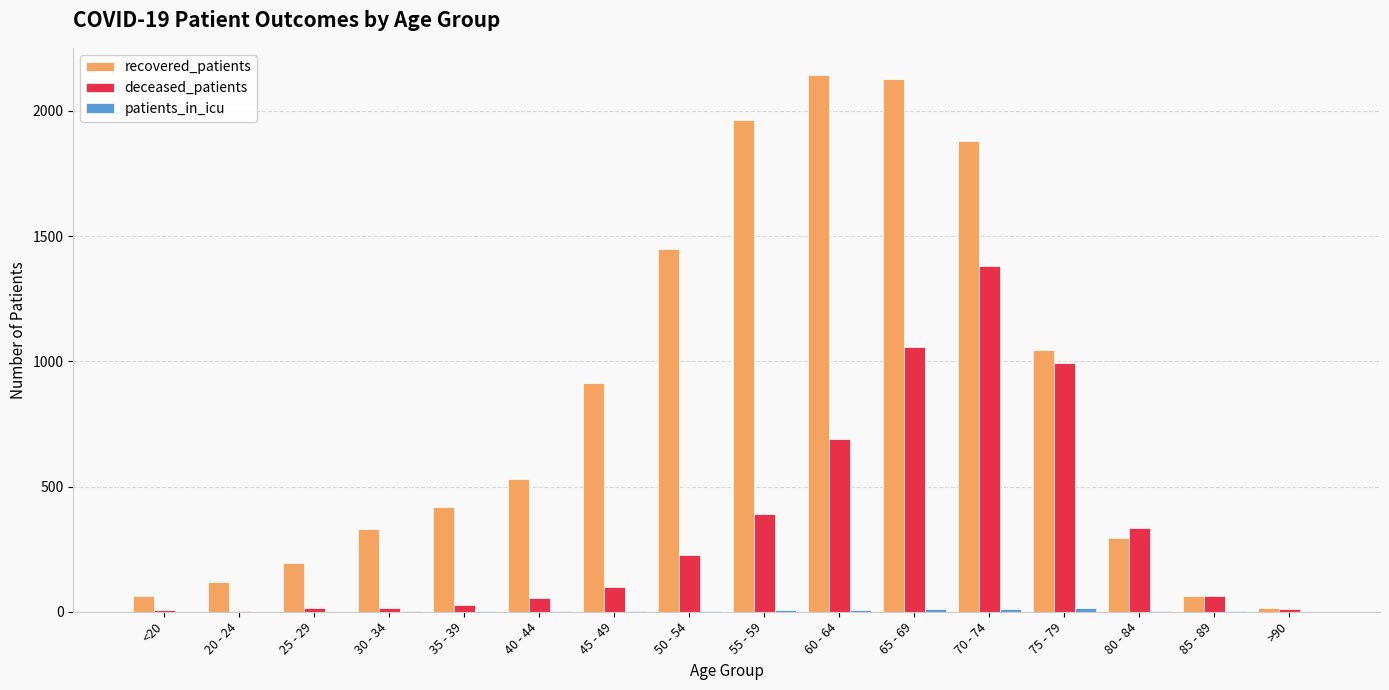

Are the bars grouped side by side (vs. stacked)?

Yes